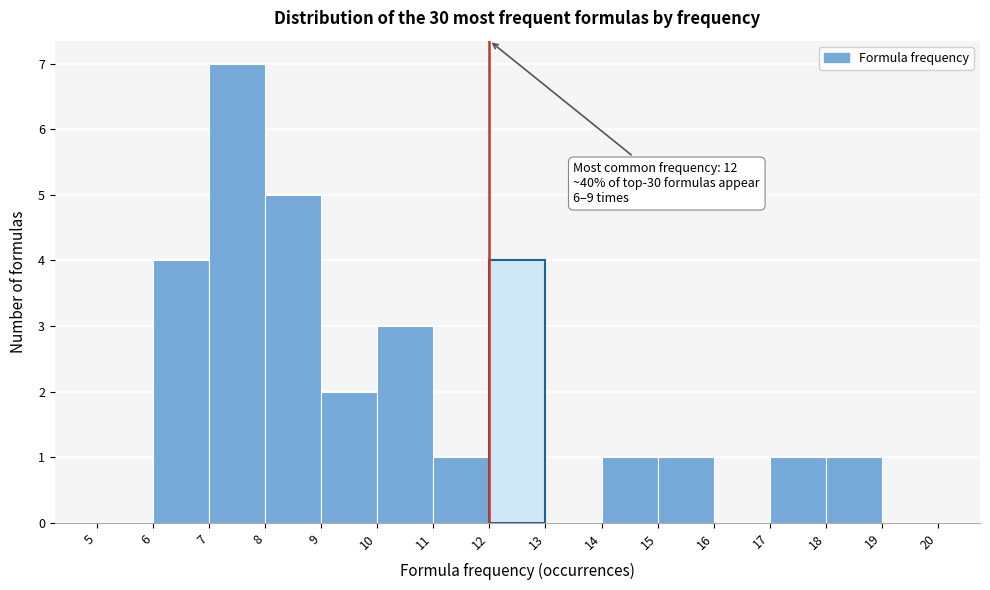

Which range on the x-axis has the tallest bar?

7 to 8